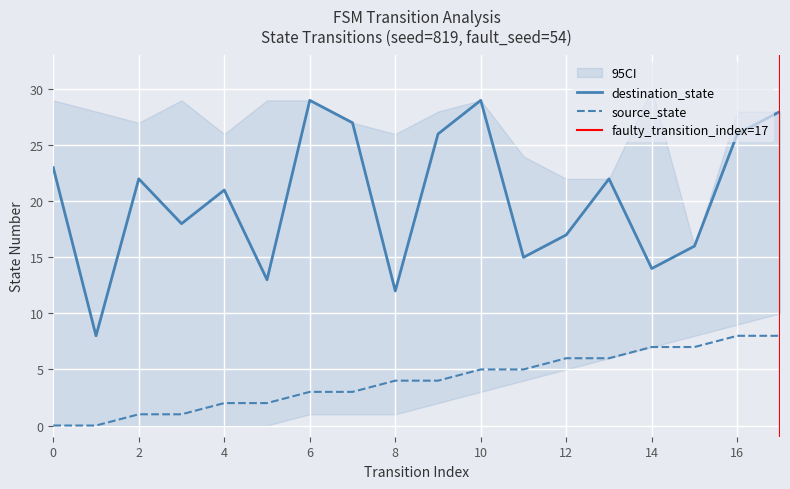

List the labels in order of destination_state value, largest first.

6, 10, 17, 7, 9, 16, 0, 2, 13, 4, 3, 12, 15, 11, 14, 5, 8, 1